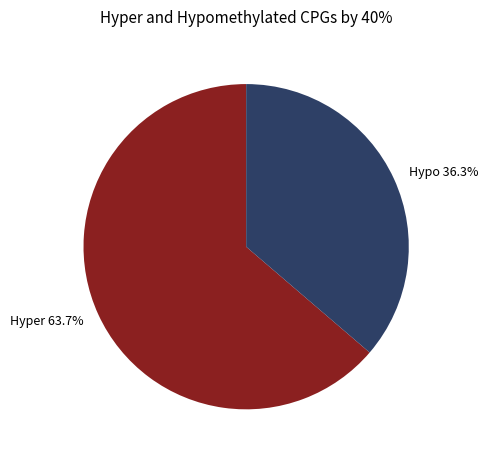

Which has a higher value, Hyper 63.7% or Hypo 36.3%?

Hyper 63.7%